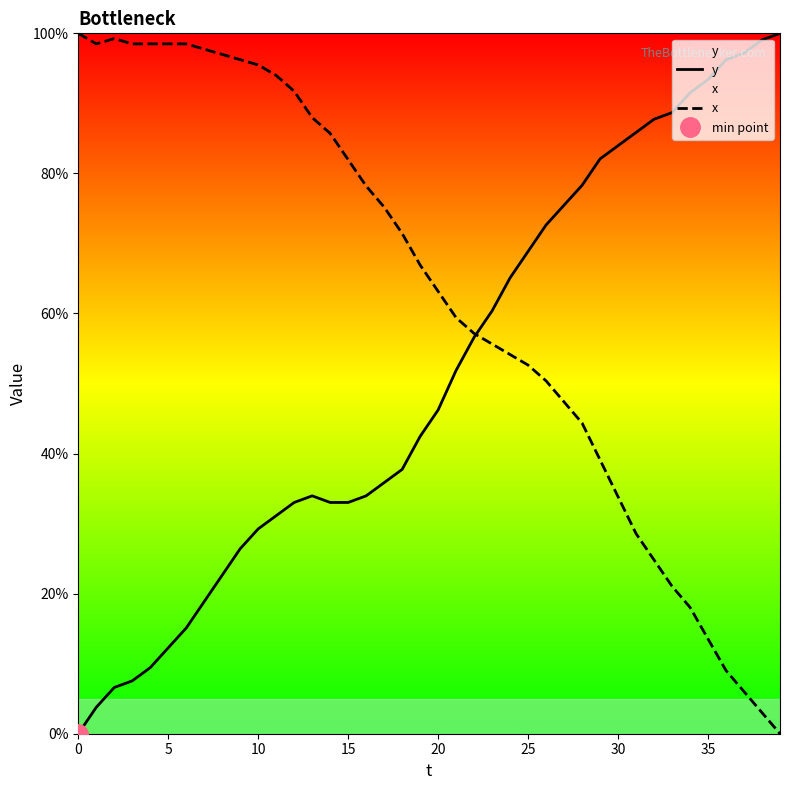

Reading right to left, what are all the values shown in this chart?

y: 100.0	99.1	97.2	96.2	93.4	91.5	88.7	87.7	85.8	84.0	82.1	78.3	75.5	72.6	68.9	65.1	60.4	56.6	51.9	46.2	42.5	37.7	35.8	34.0	33.0	33.0	34.0	33.0	31.1	29.2	26.4	22.6	18.9	15.1	12.3	9.4	7.5	6.6	3.8	0.0
x: 0.0	3.0	6.0	9.0	13.5	18.0	21.1	24.8	28.6	33.8	39.1	44.4	47.4	50.4	52.6	54.1	55.6	57.1	59.4	63.2	66.9	71.4	75.2	78.2	82.0	85.7	88.0	91.7	94.0	95.5	96.2	97.0	97.7	98.5	98.5	98.5	98.5	99.2	98.5	100.0